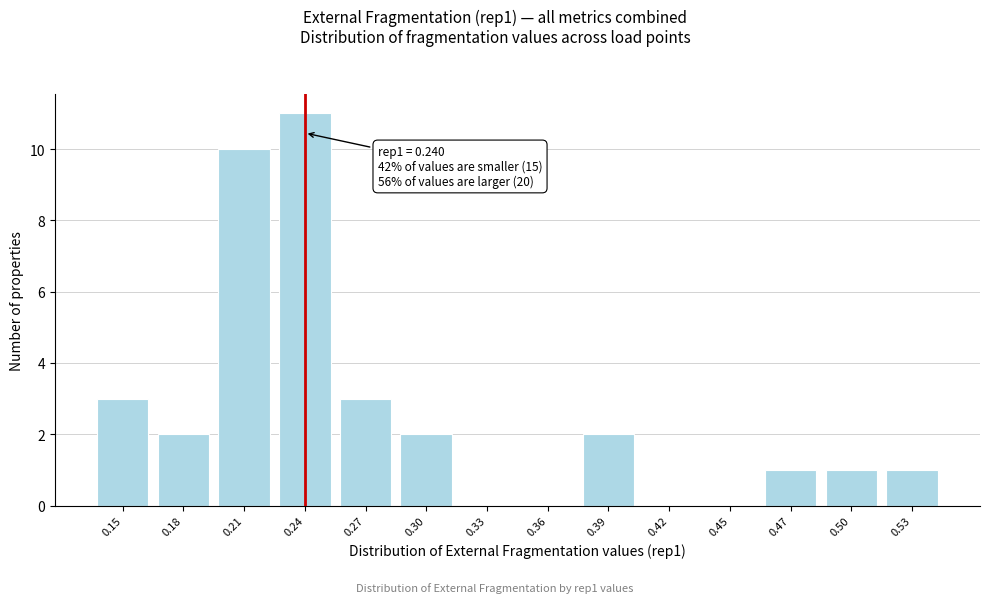

Reading left to right, extract all data points from this chart.

0.15=3	0.18=2	0.21=10	0.24=11	0.27=3	0.30=2	0.33=0	0.36=0	0.39=2	0.42=0	0.45=0	0.47=1	0.50=1	0.53=1